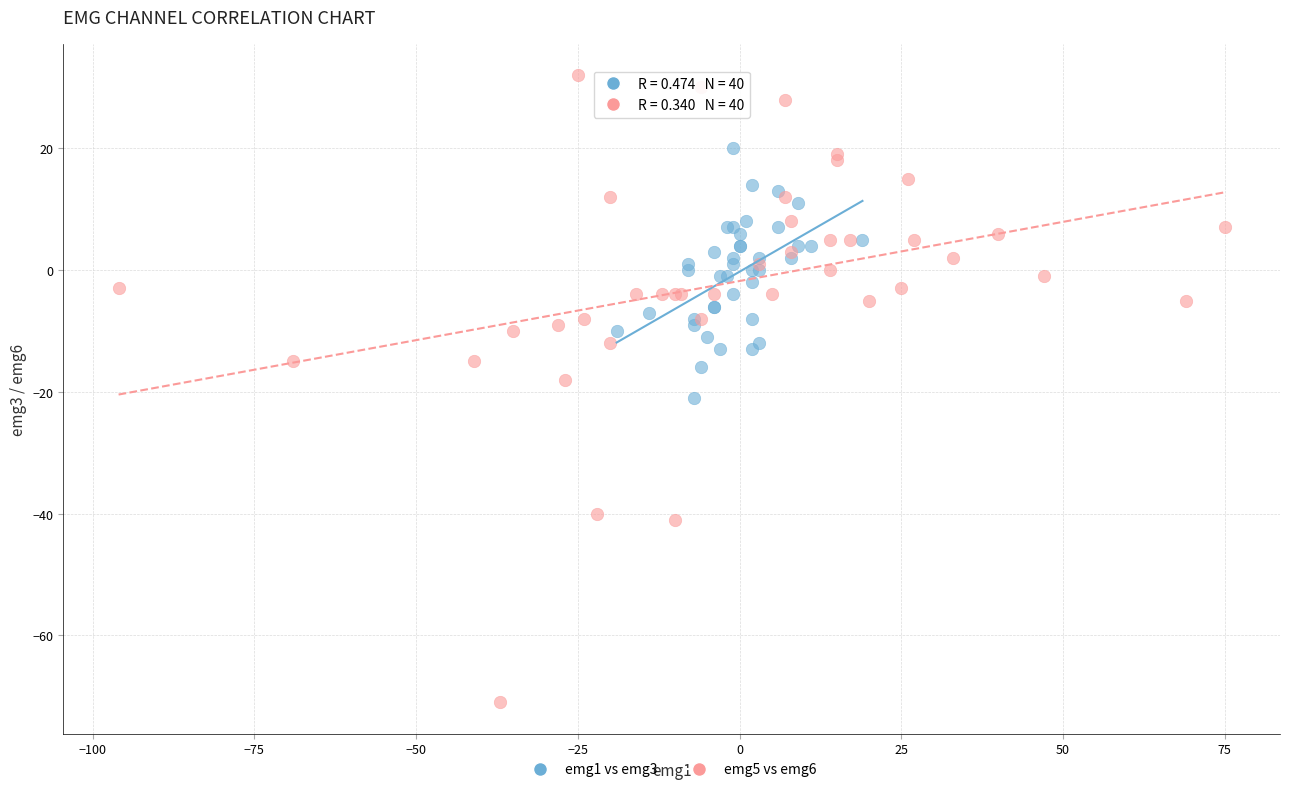

Which series reaches the maximum Y coordinate?

emg5 vs emg6